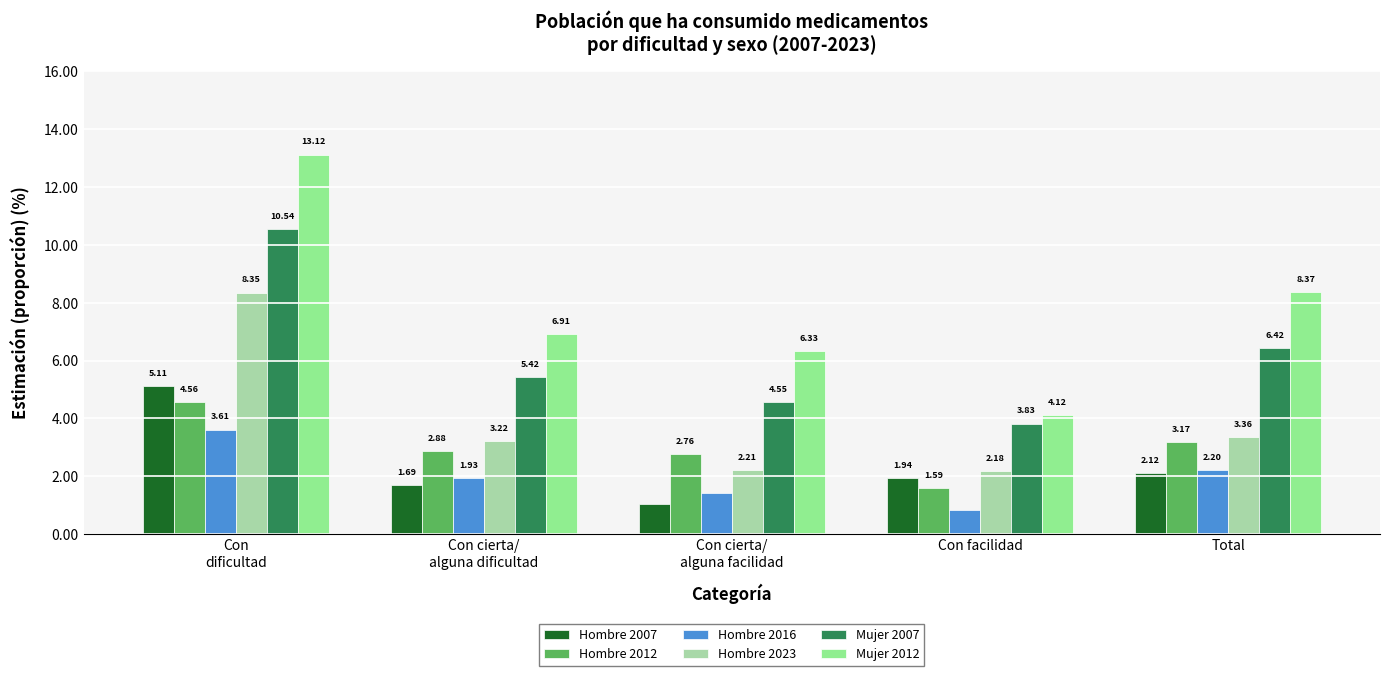

What is the average value of the Hombre 2016 series?

2.0